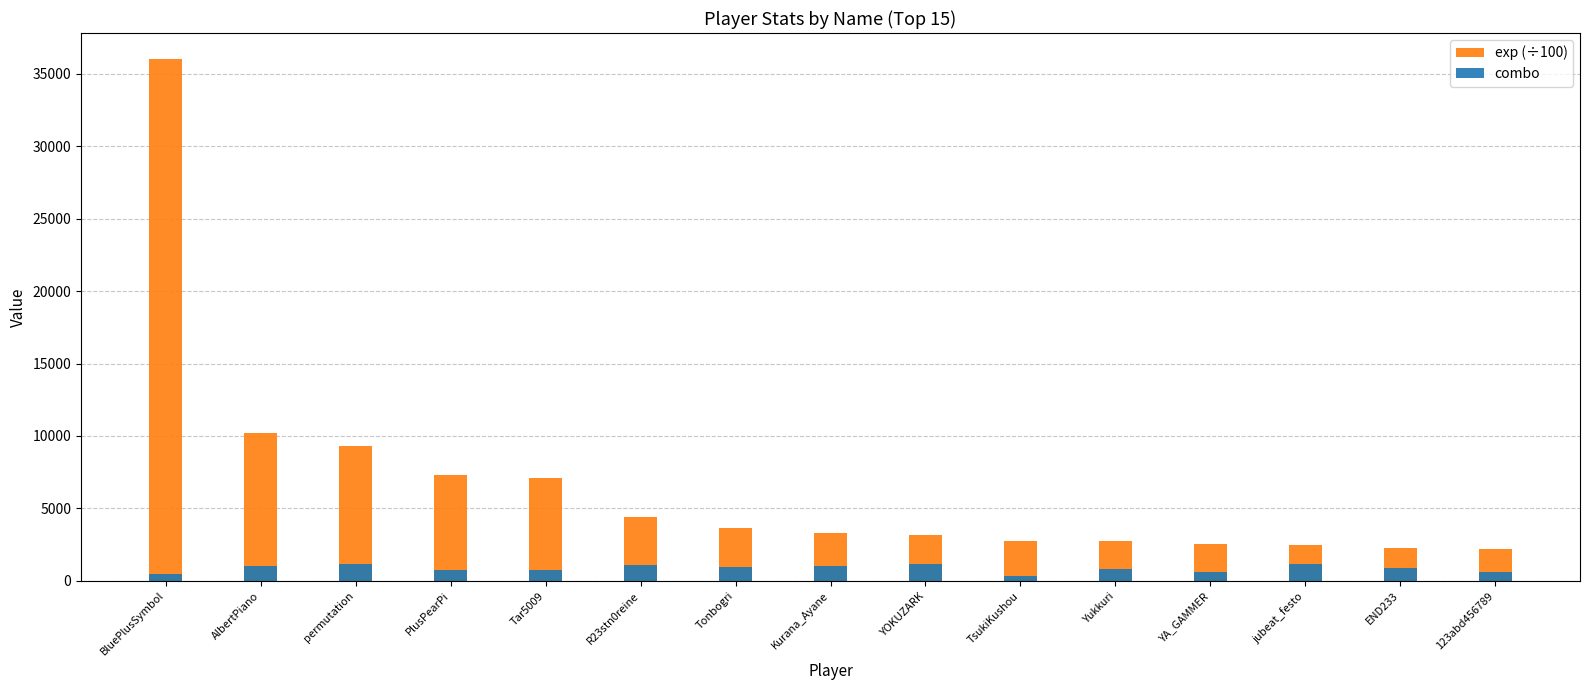

At which category is the sum across all series the highest?

BluePlusSymbol